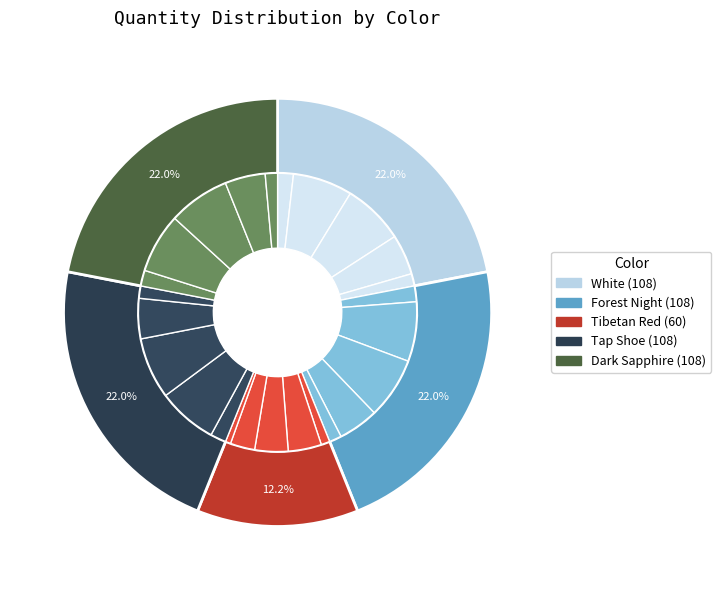

Does any single category account for the majority?

No